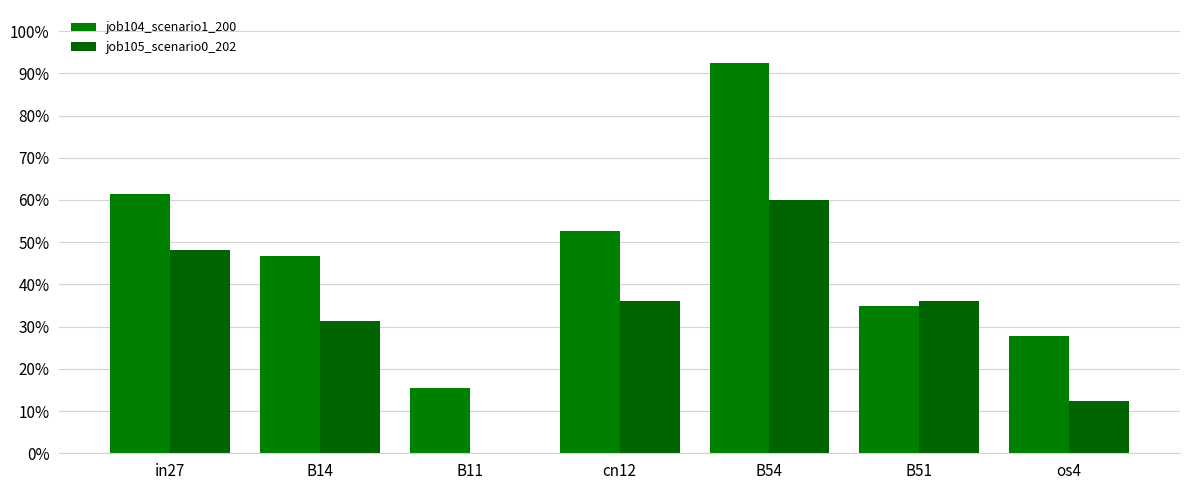

Are the bars grouped side by side (vs. stacked)?

Yes